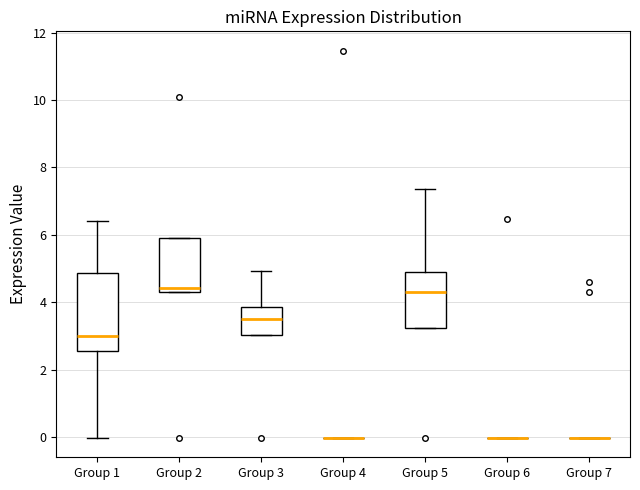

Reading left to right, transcribe this box plot: for each box, give where its median line is, the range the box spans, and where its two whiskers end, as read against the y-axis. The values are not printed on the chart, so give them approximately, as read against the axis.

Group 1: median 3.0, box 2.6 to 4.8, whiskers 0.0 to 6.4
Group 2: median 4.4, box 4.2 to 5.8, whiskers 4.2 to 5.8
Group 3: median 3.4, box 3.0 to 3.8, whiskers 3.0 to 5.0
Group 4: box collapsed to a line at 0.0, whiskers 0.0 to 0.0
Group 5: median 4.4, box 3.2 to 4.8, whiskers 3.2 to 7.4
Group 6: box collapsed to a line at 0.0, whiskers 0.0 to 0.0
Group 7: box collapsed to a line at 0.0, whiskers 0.0 to 0.0